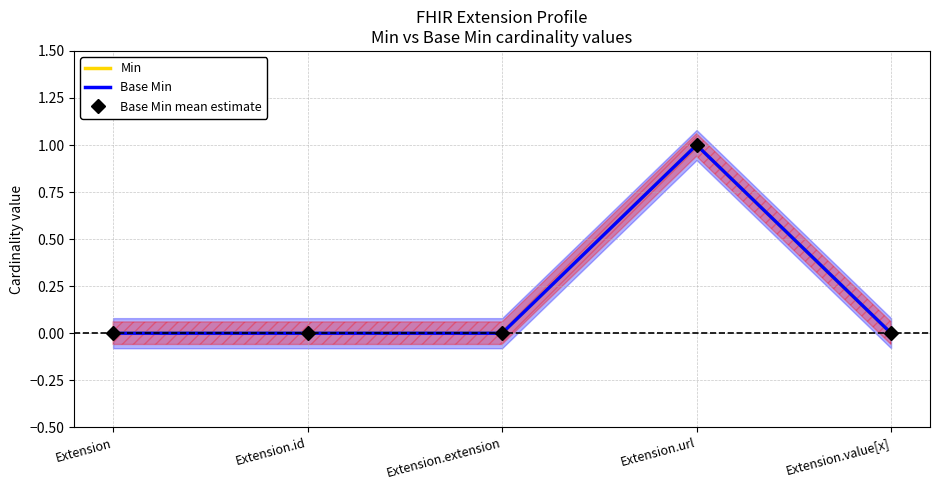

At which label is Min closest to 0?

Extension